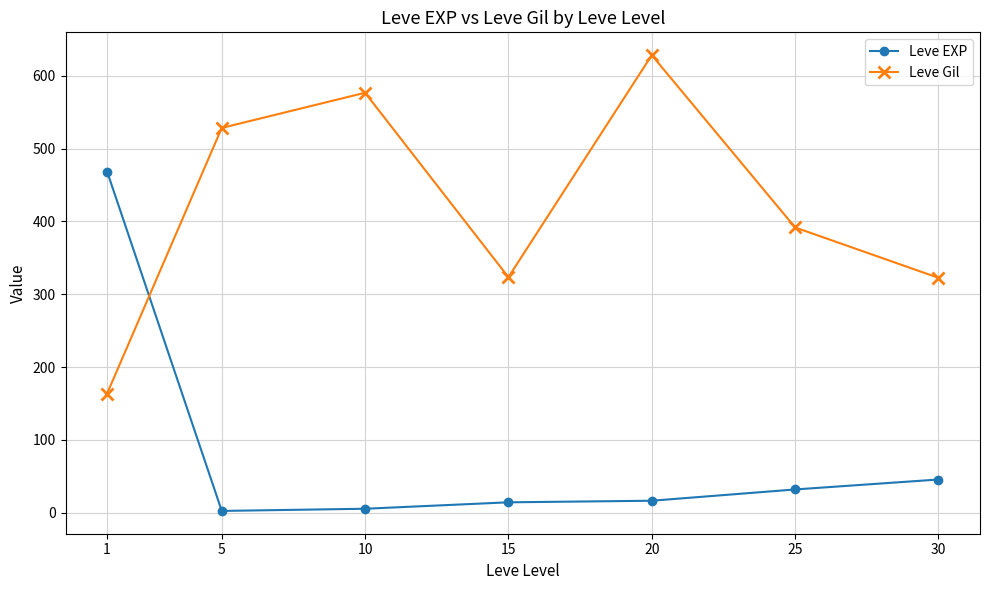

What is the spread (max minus min) of values at 20?

612.0